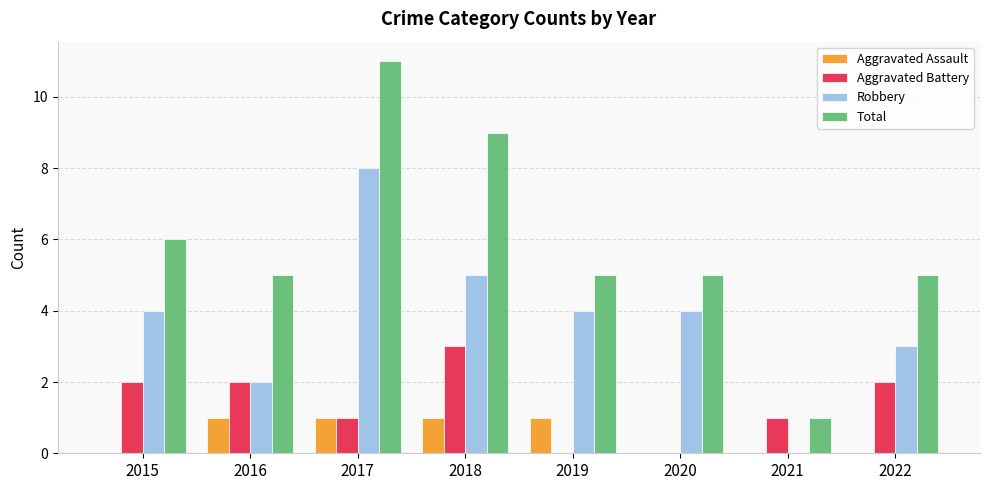

What are all the series names shown in the legend?

Aggravated Assault, Aggravated Battery, Robbery, Total